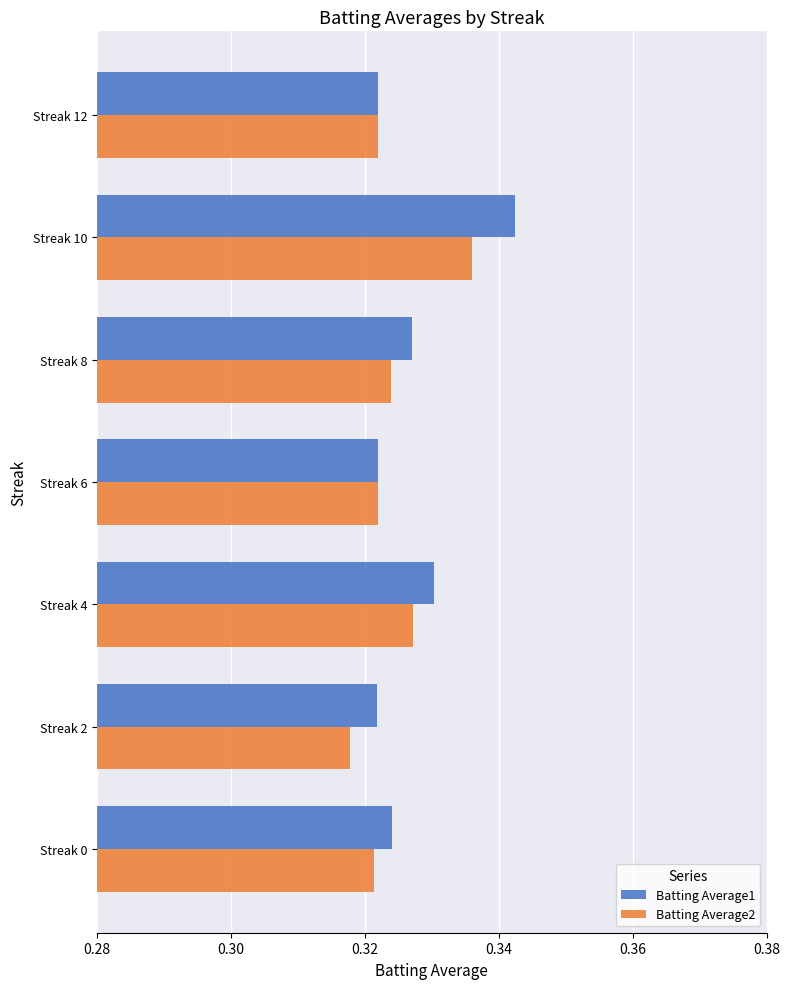

List the series in order of their peak value, highest first.

Batting Average1, Batting Average2